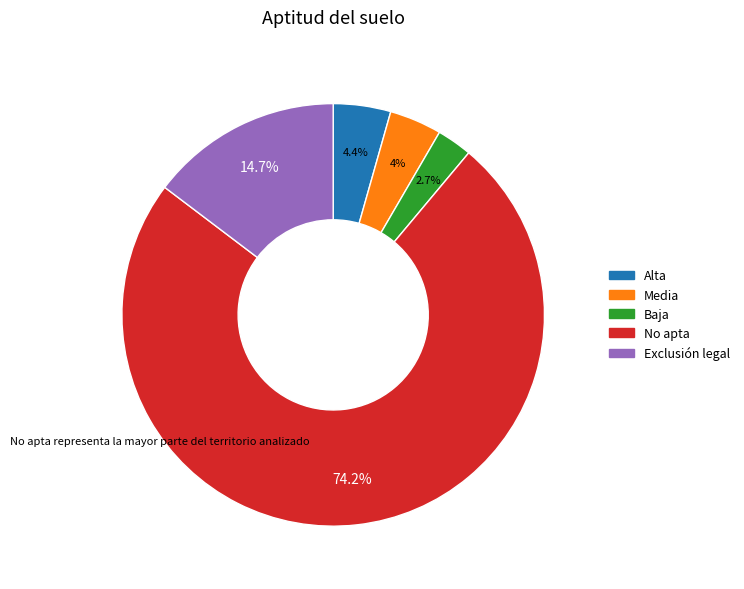

How much of the chart is everything except Baja?

97.3%